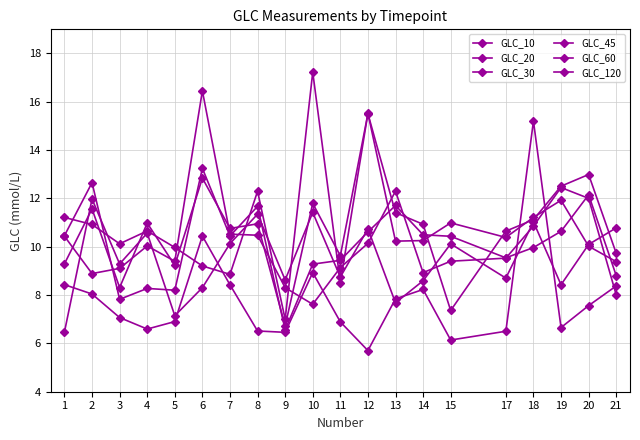

At which label is GLC_45 closest to 9?

21